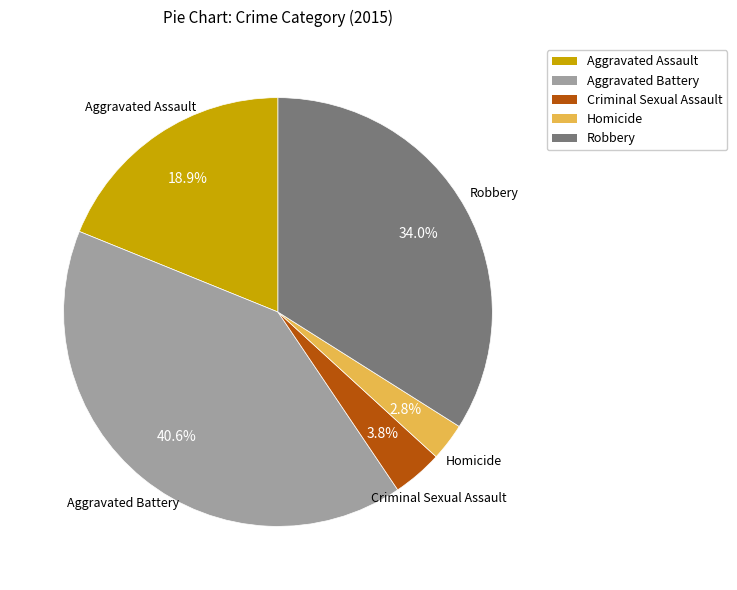

Is Aggravated Battery the majority of the pie?

No